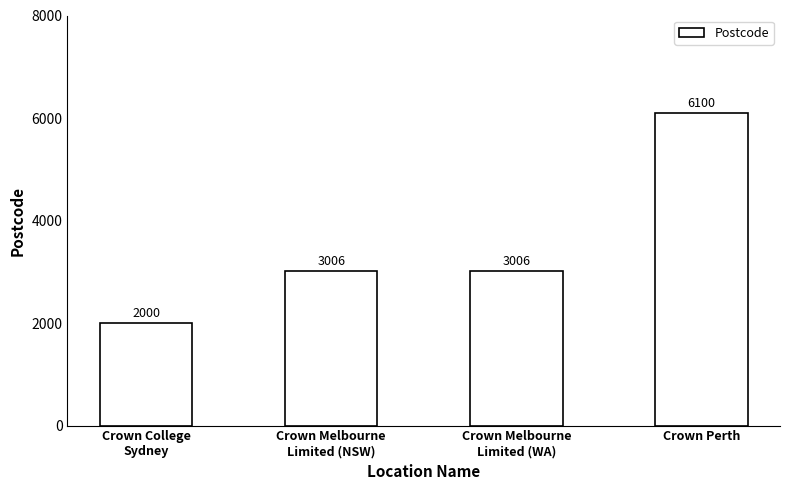

How many categories are shown in the chart?

4